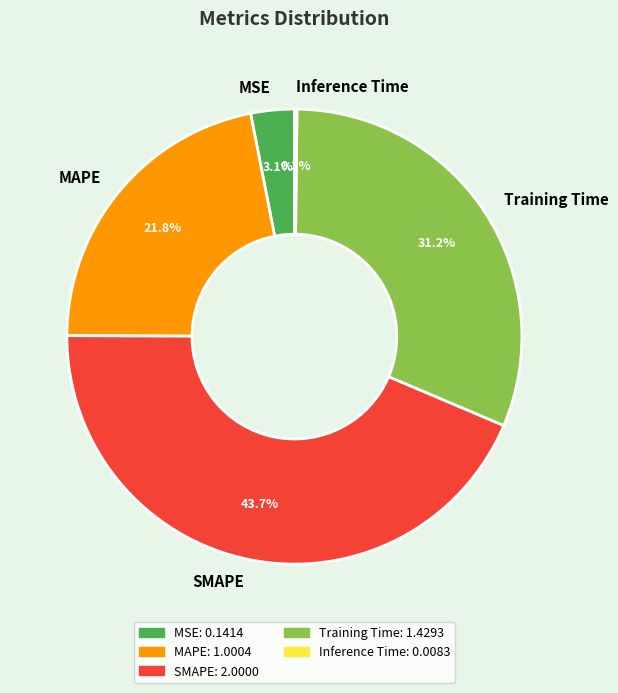

Combined, do SMAPE and MSE account for over 50%?

No